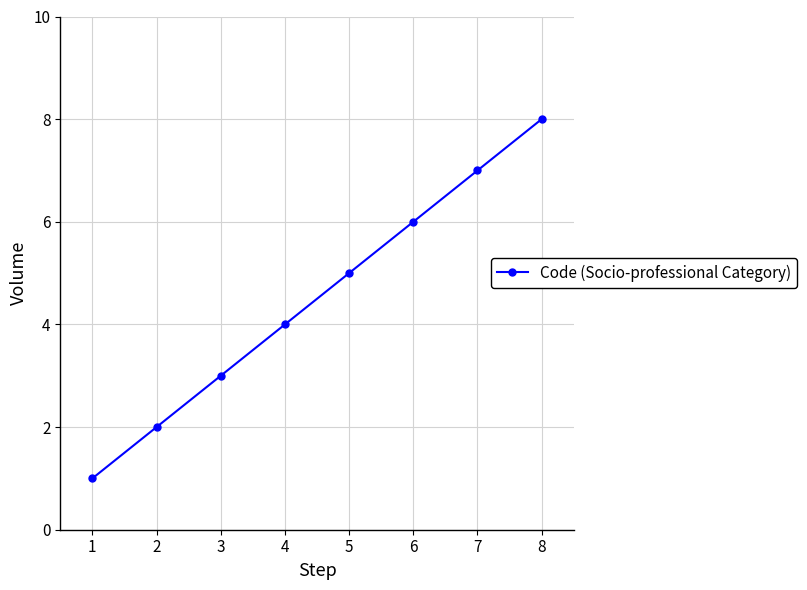

What is the sum of the values at 3 and 7?

10